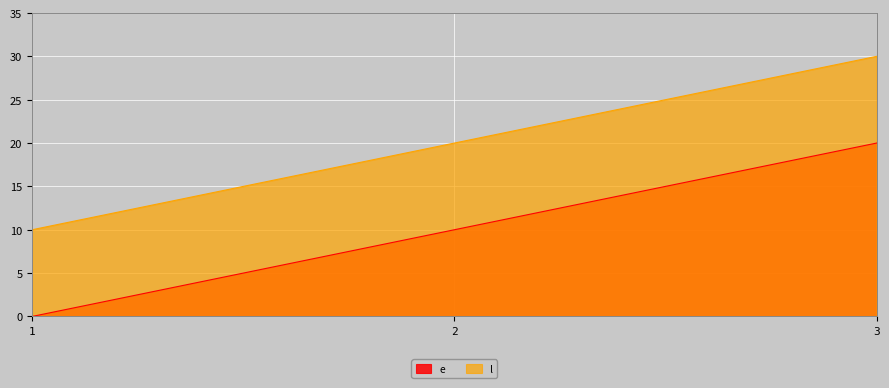

Rank the series by their average value, from highest to lowest.

l, e